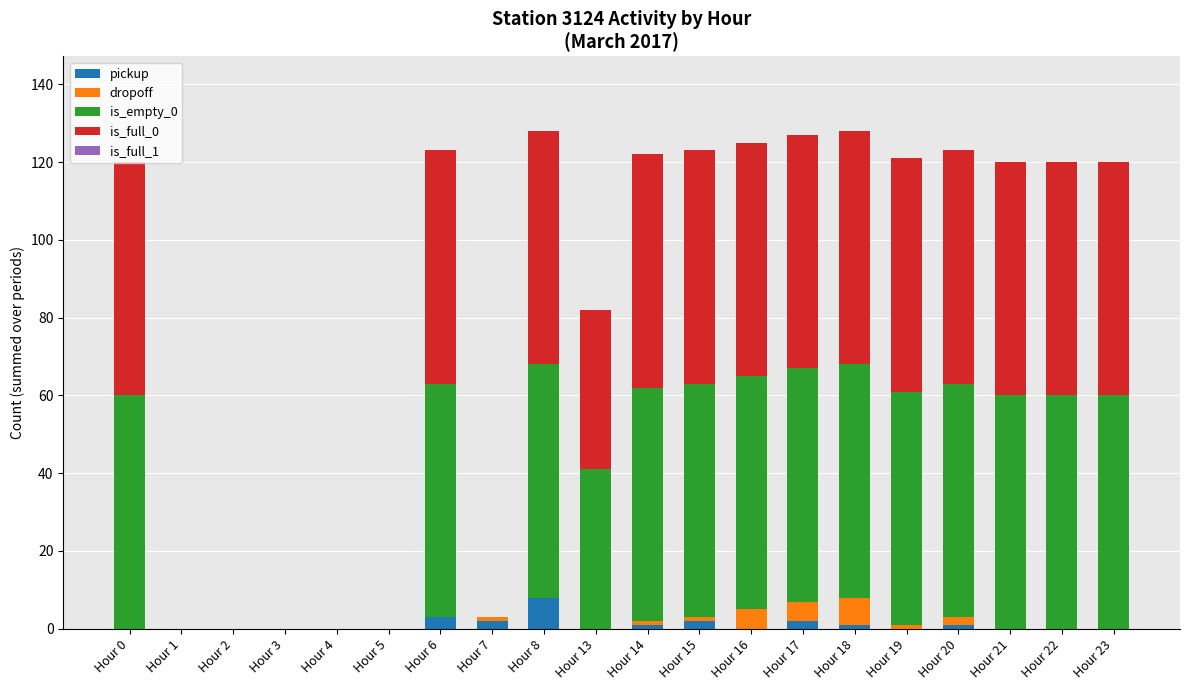

Are the bars horizontal?

No